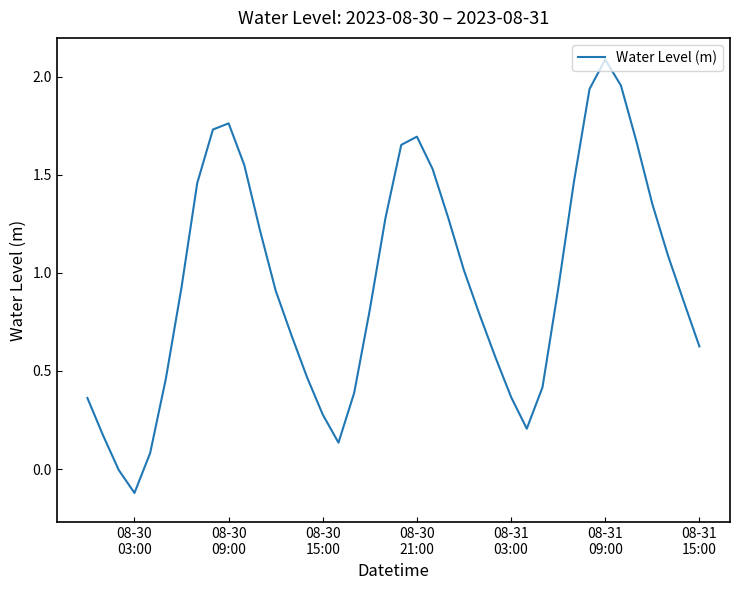

What is the difference between the maximum and minimum values?

2.2